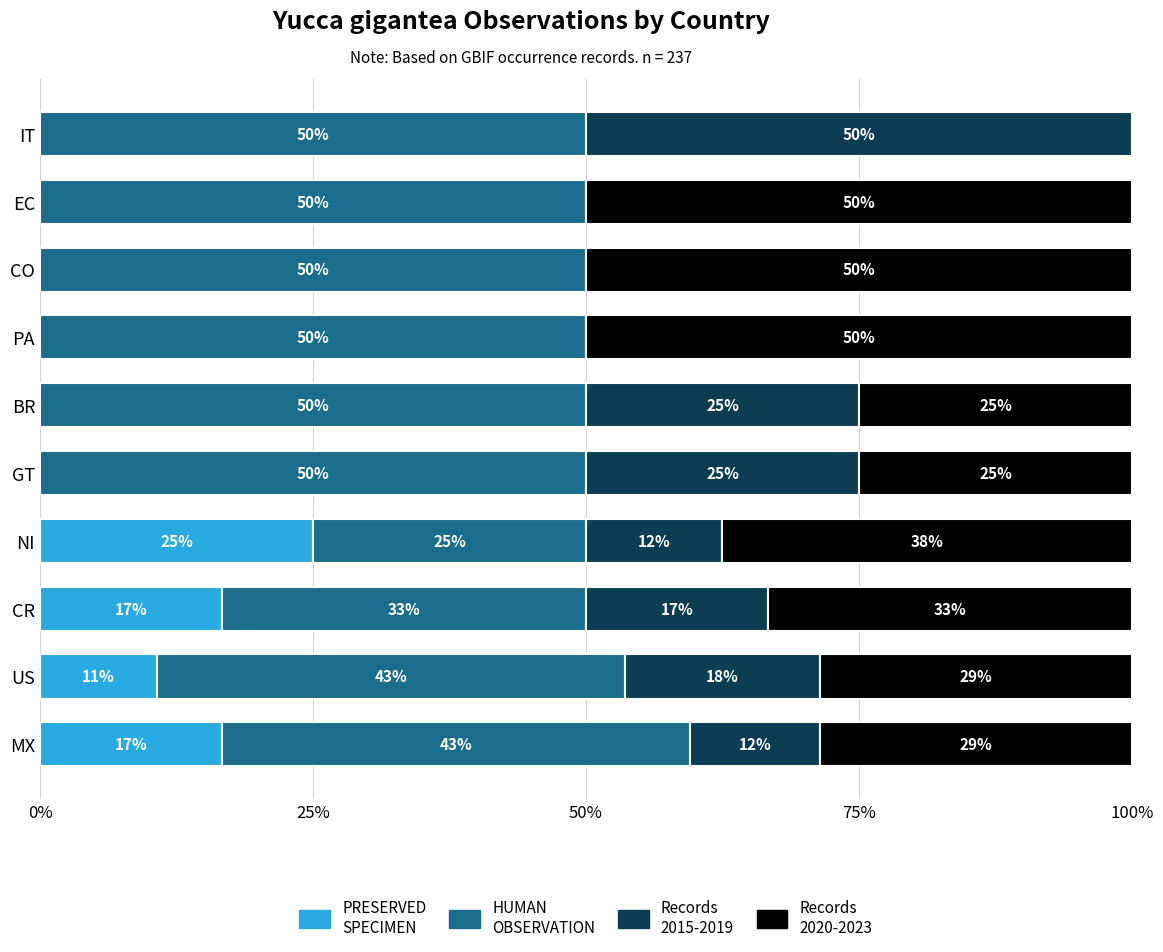

How many distinct data groups are displayed?

4